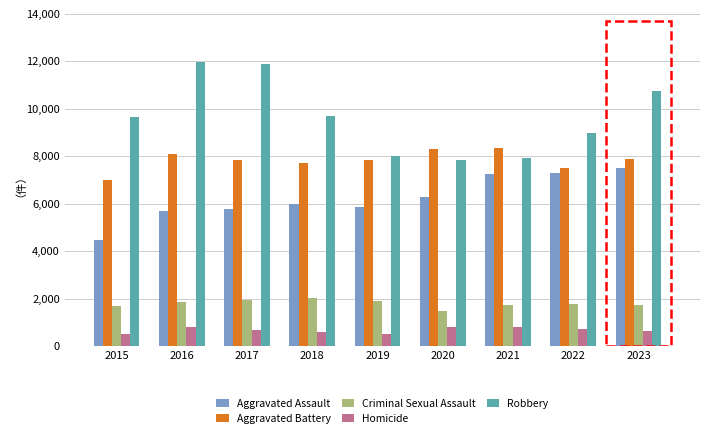

How many data points in Aggravated Assault are less than 6001?

4